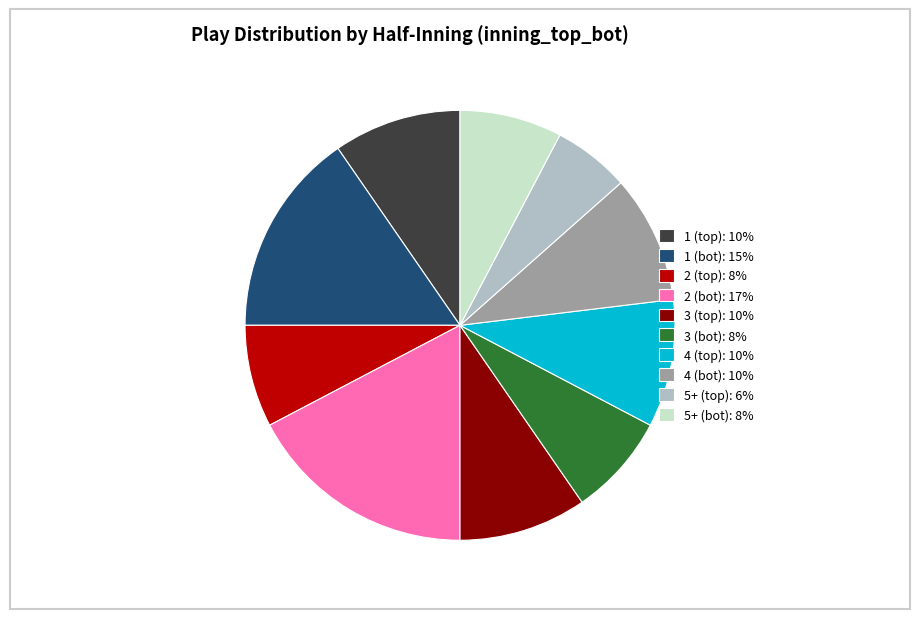

Is there a majority slice in this chart?

No